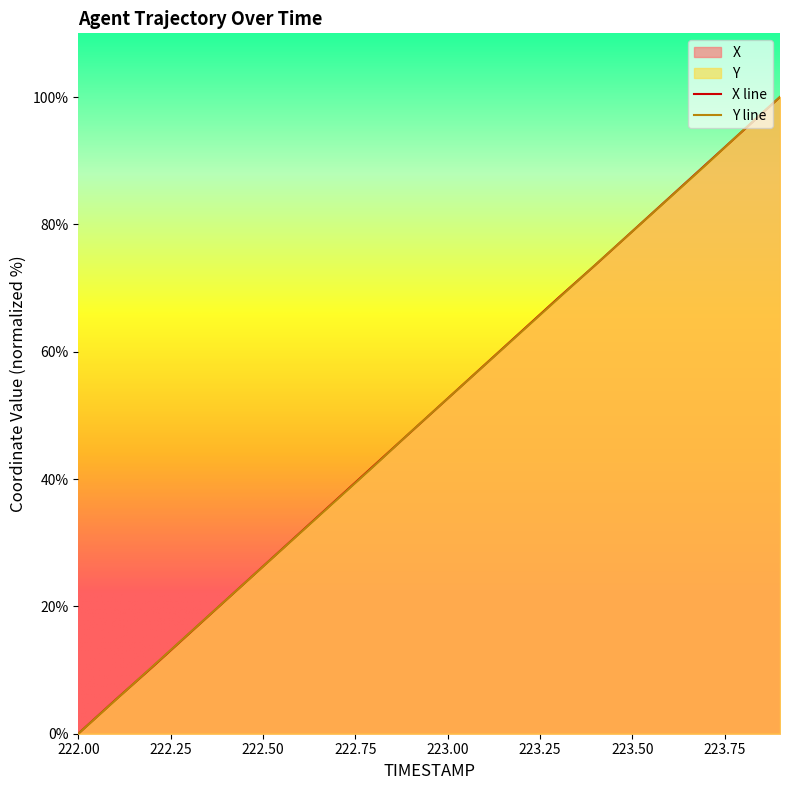

Between which two adjacent categories do Y and X first intersect?

222.1 and 222.2